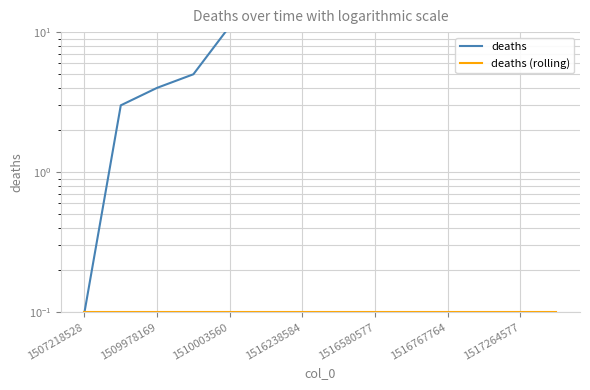

Does the chart display data point markers on the line(s)?

No